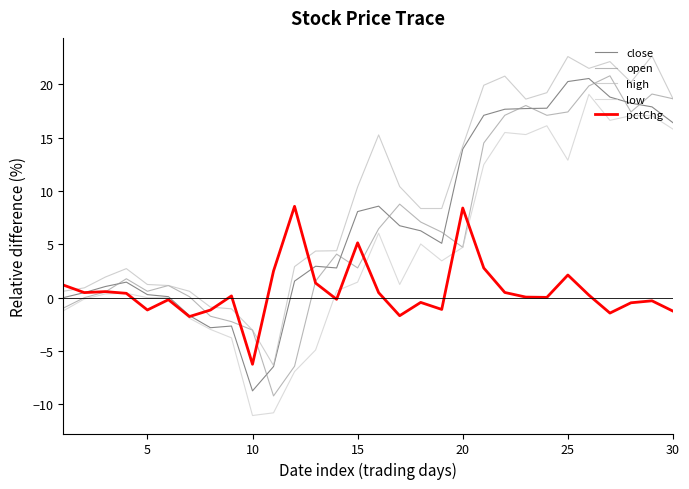

Does the chart have visible grid lines?

No